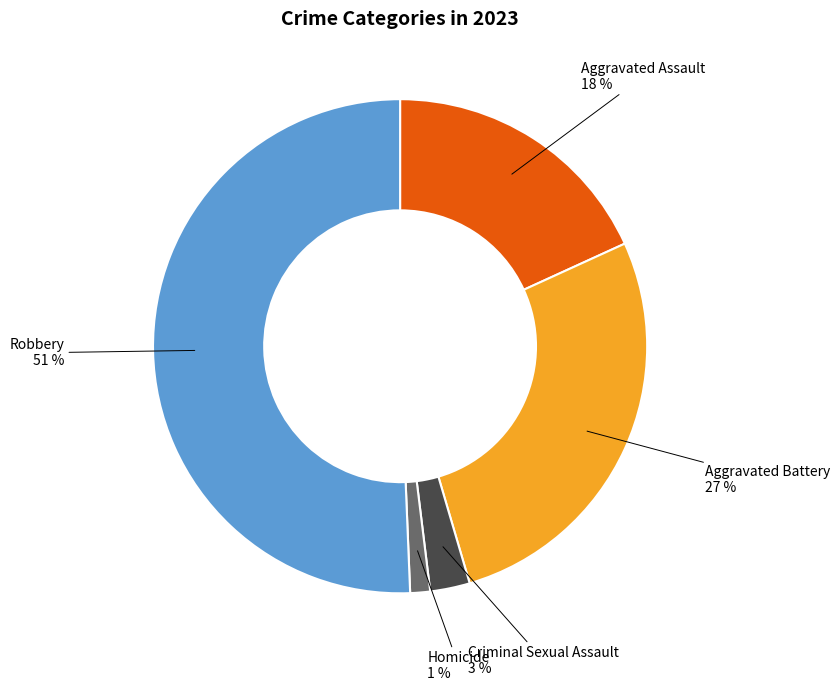

To the nearest percent, what percentage of the pie is Criminal Sexual Assault?

3%